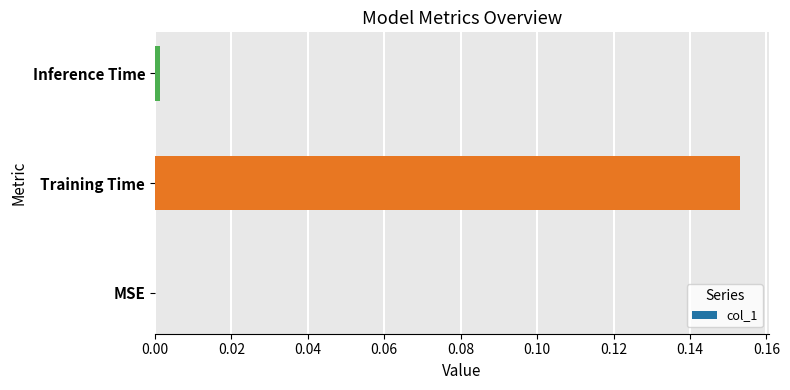

Are the bars horizontal?

Yes